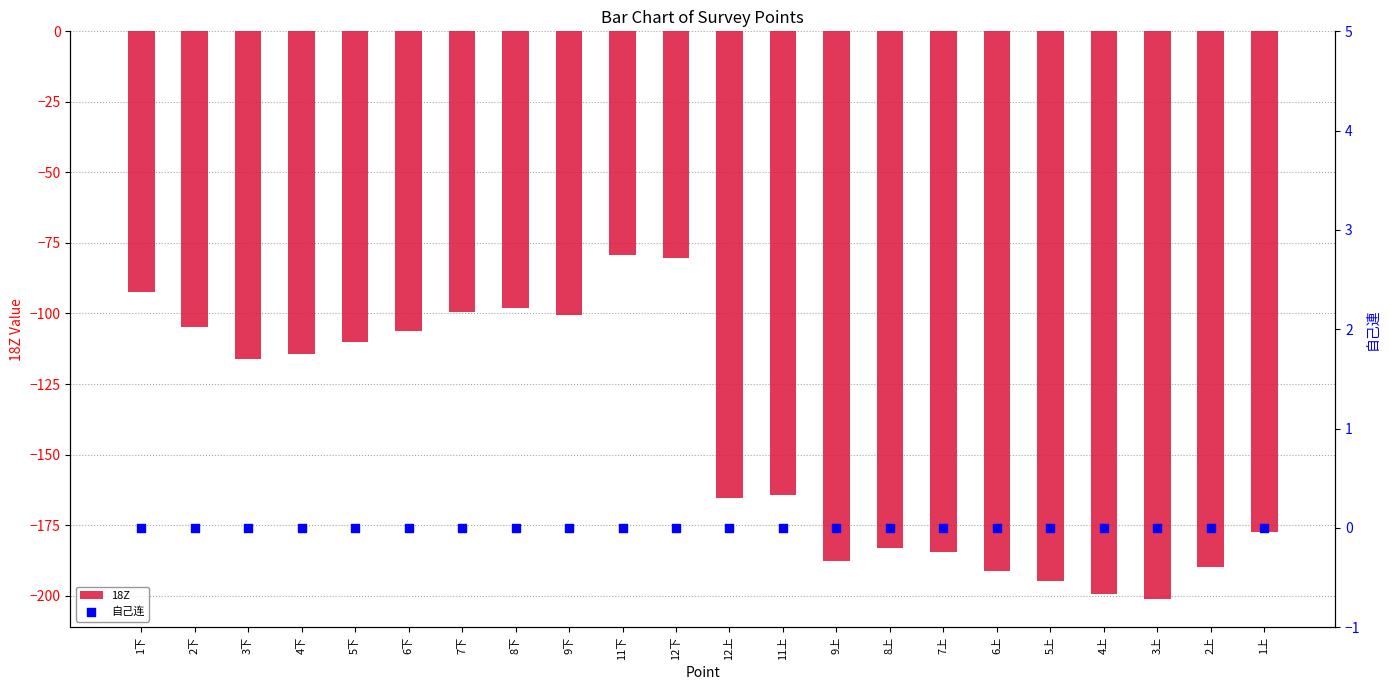

Which series contains the highest Y value?

自己连